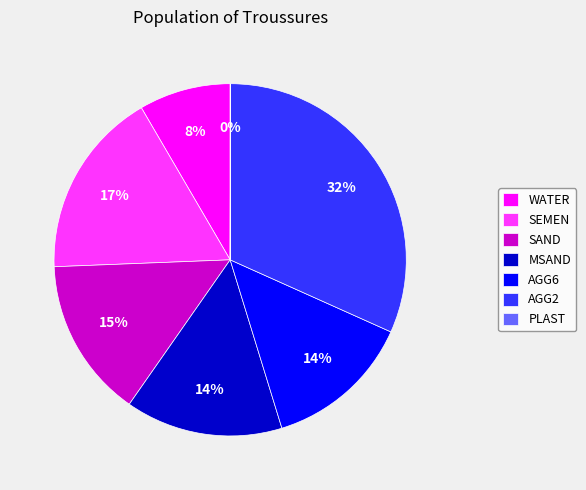

Between AGG2 and AGG6, which is larger?

AGG2